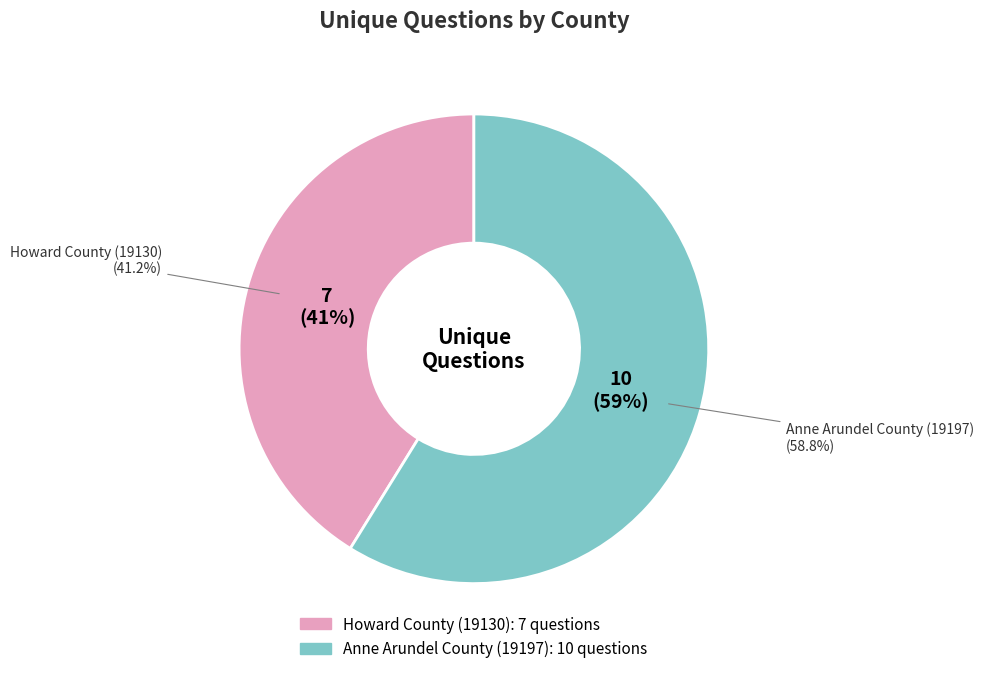

What is the total percentage of Howard County (19130) and Anne Arundel County (19197)?

100.0%